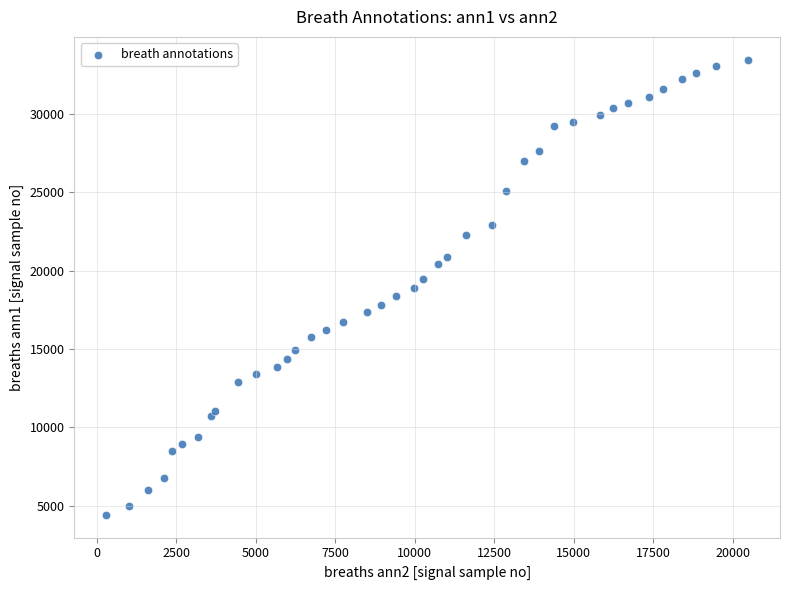

What is the range of Y values (max minus min)?

29037